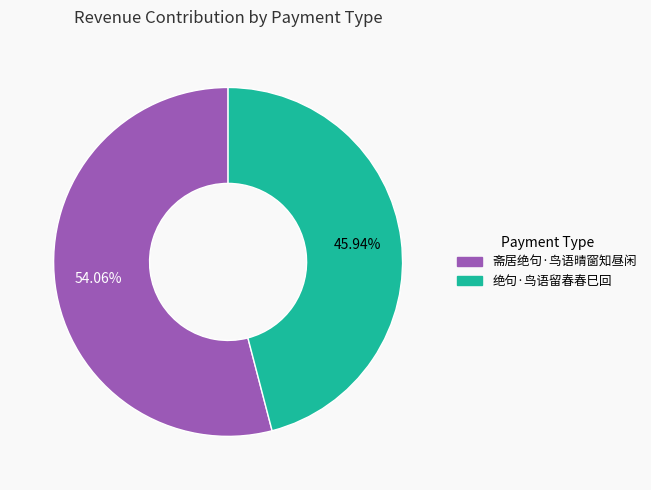

Which category has the biggest portion of the pie?

斋居绝句·鸟语晴窗知昼闲